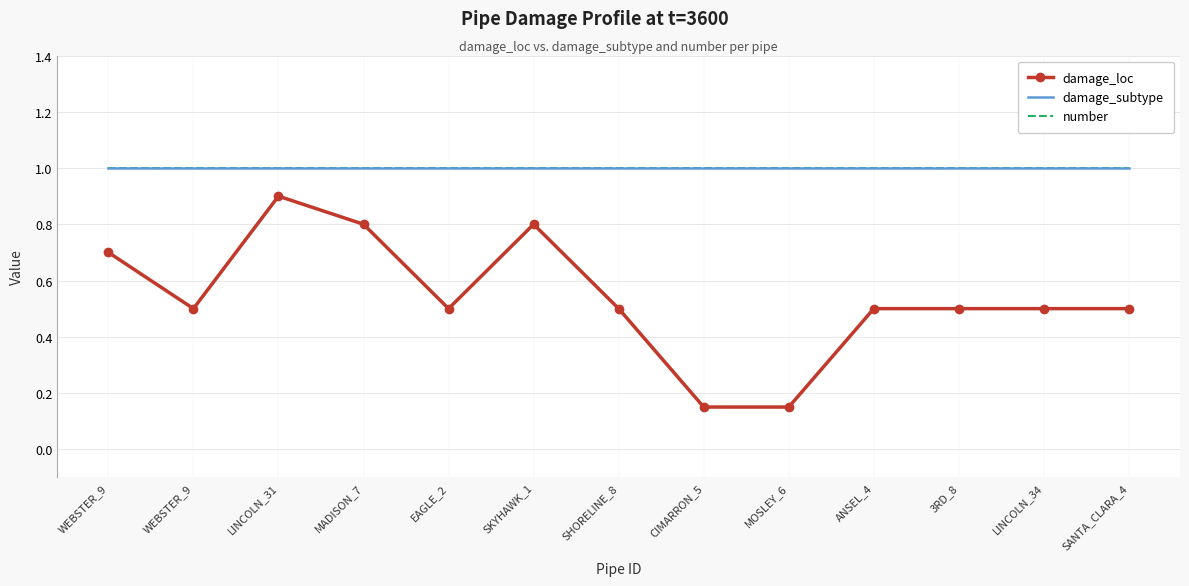

Which series has the widest spread of values?

damage_loc